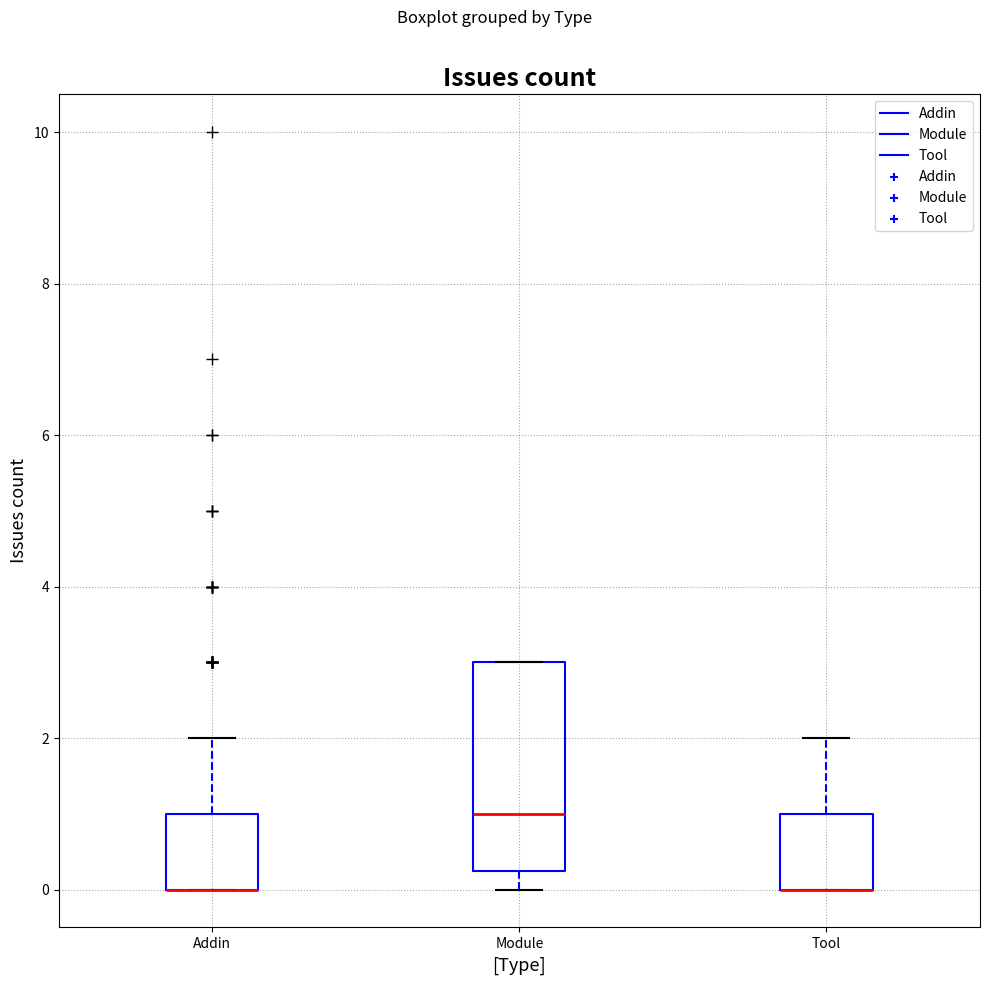

Which box is the tallest, from its lower edge to its upper edge?

Module